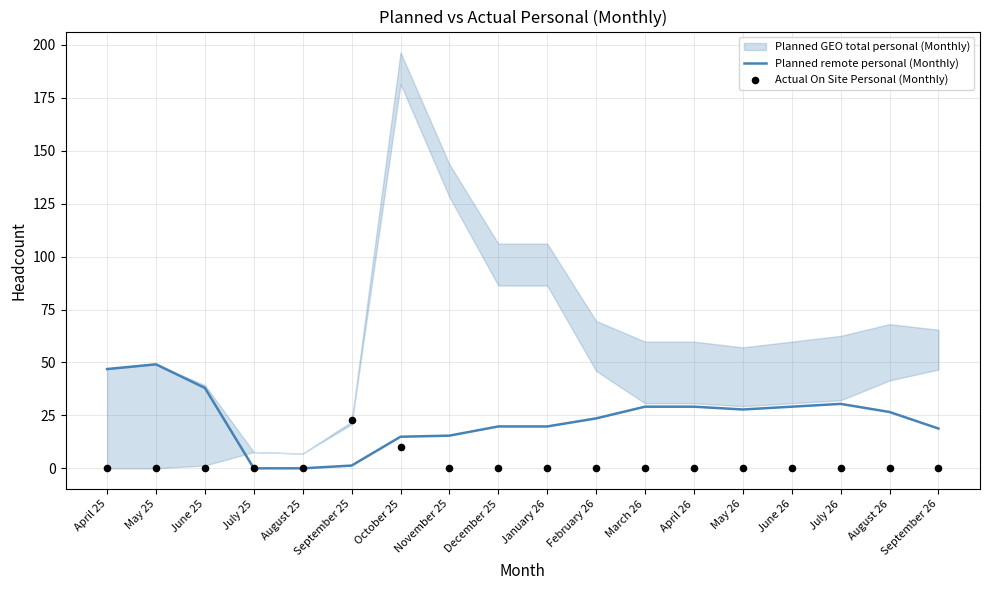

Is the value of Planned remote personal (Monthly) at April 25 greater than the value of Actual On Site Personal (Monthly) at May 25?

Yes